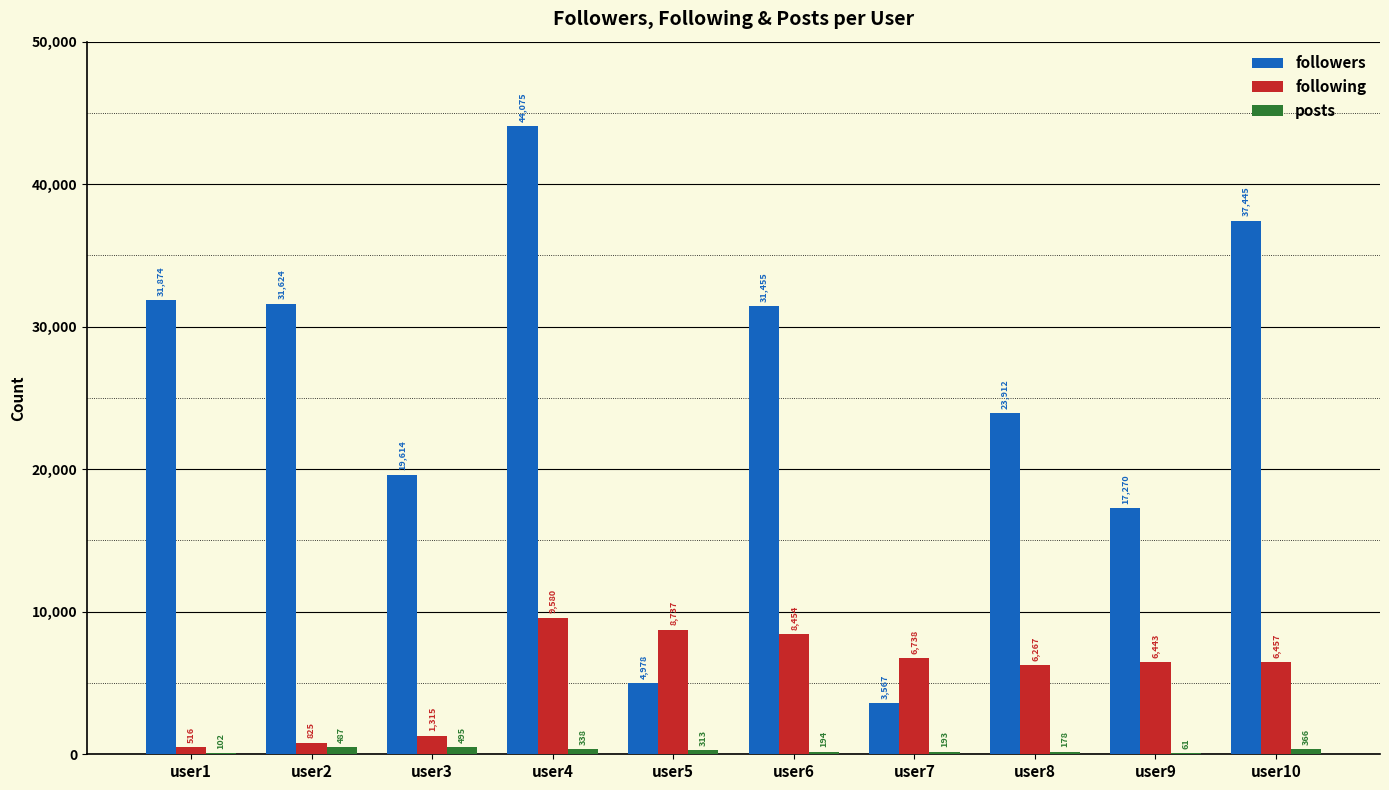

Is it true that following equals 3681 at user8?

False